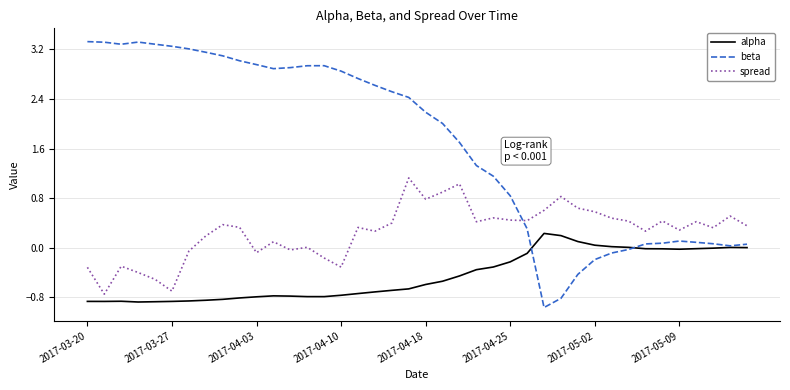

Rank the series by their maximum value, from highest to lowest.

beta, spread, alpha